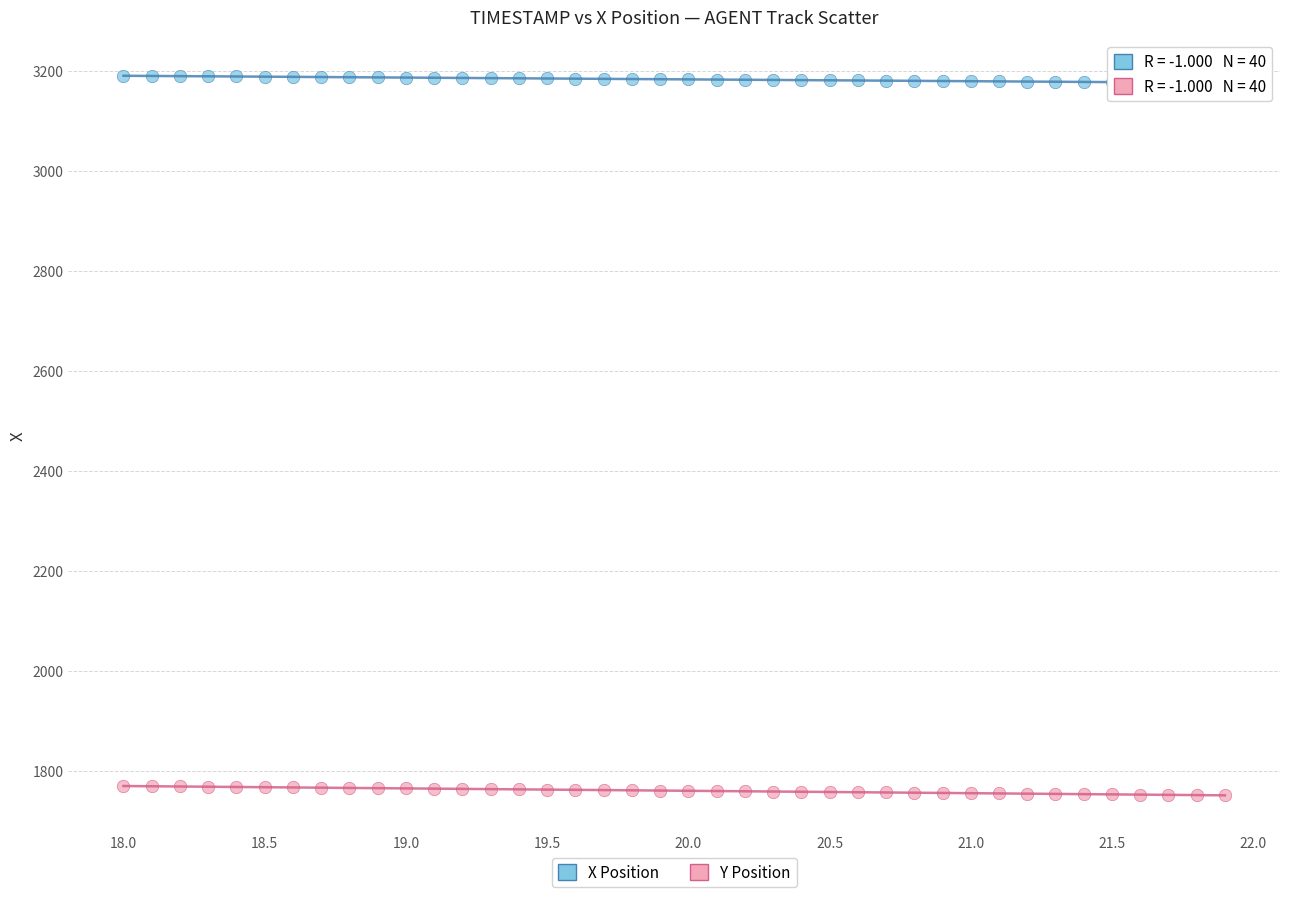

Which series contains the lowest Y value?

Y Position